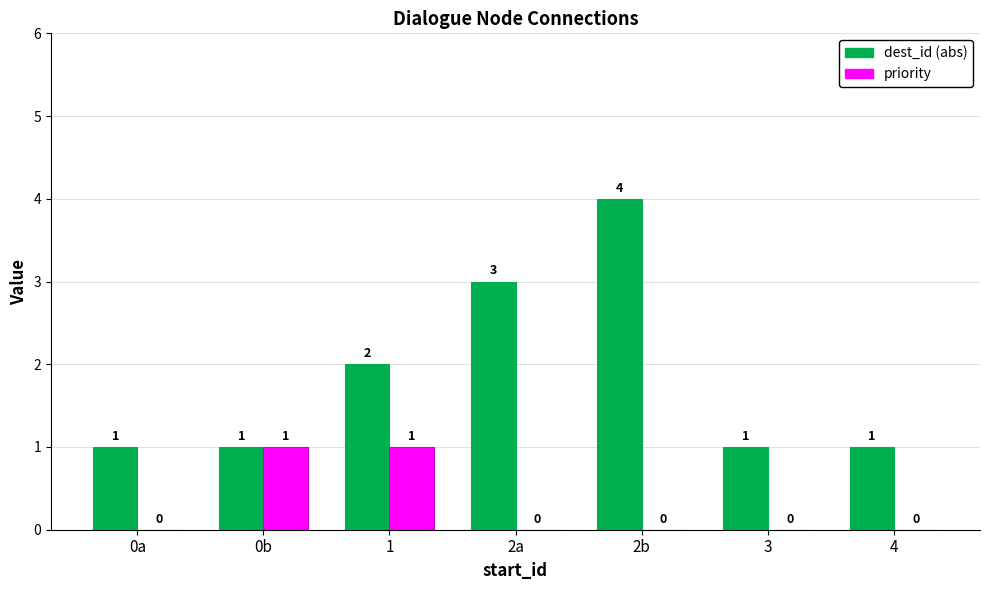

Is it true that dest_id (abs) equals 4 at 2b?

True